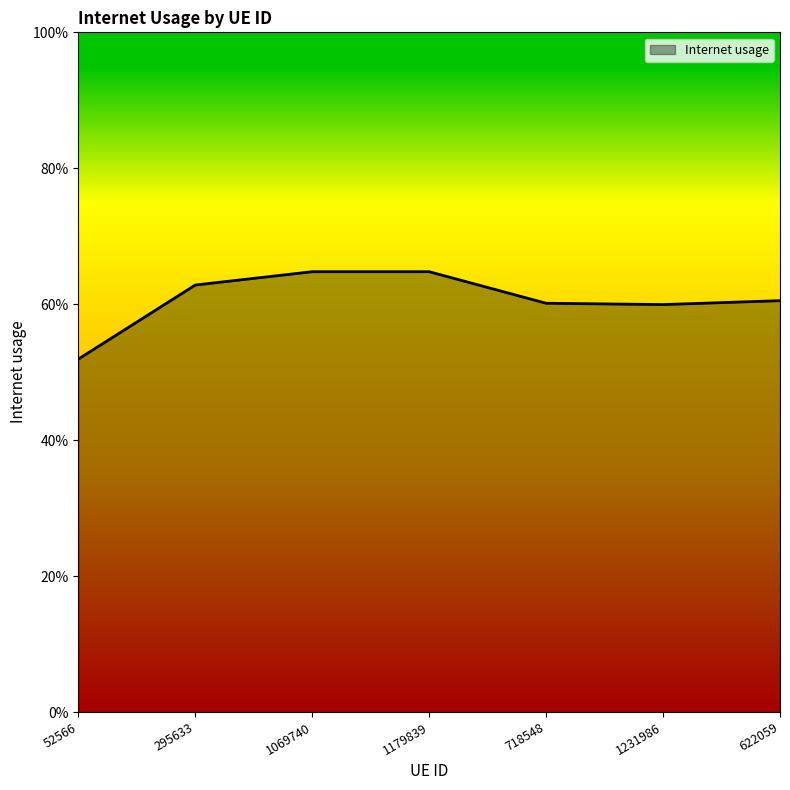

What is the sum of all values?

4.2